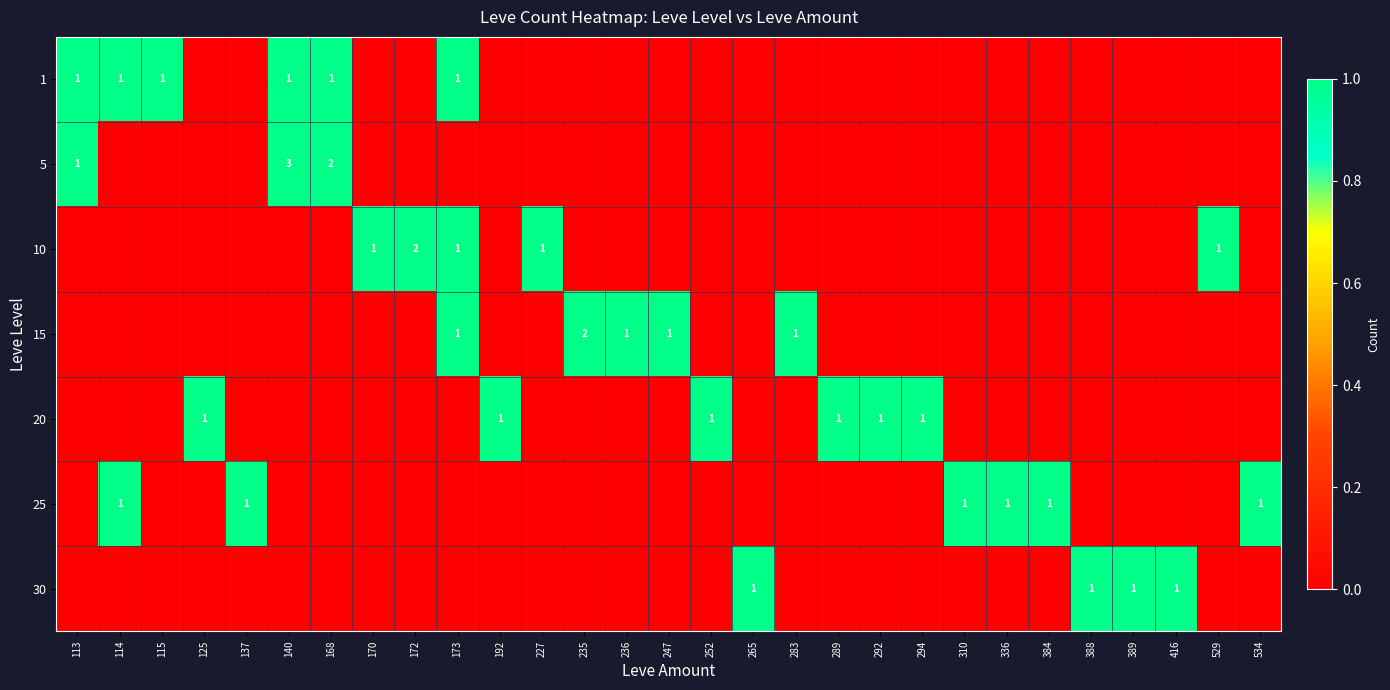

At which label does 15 reach its minimum?

113